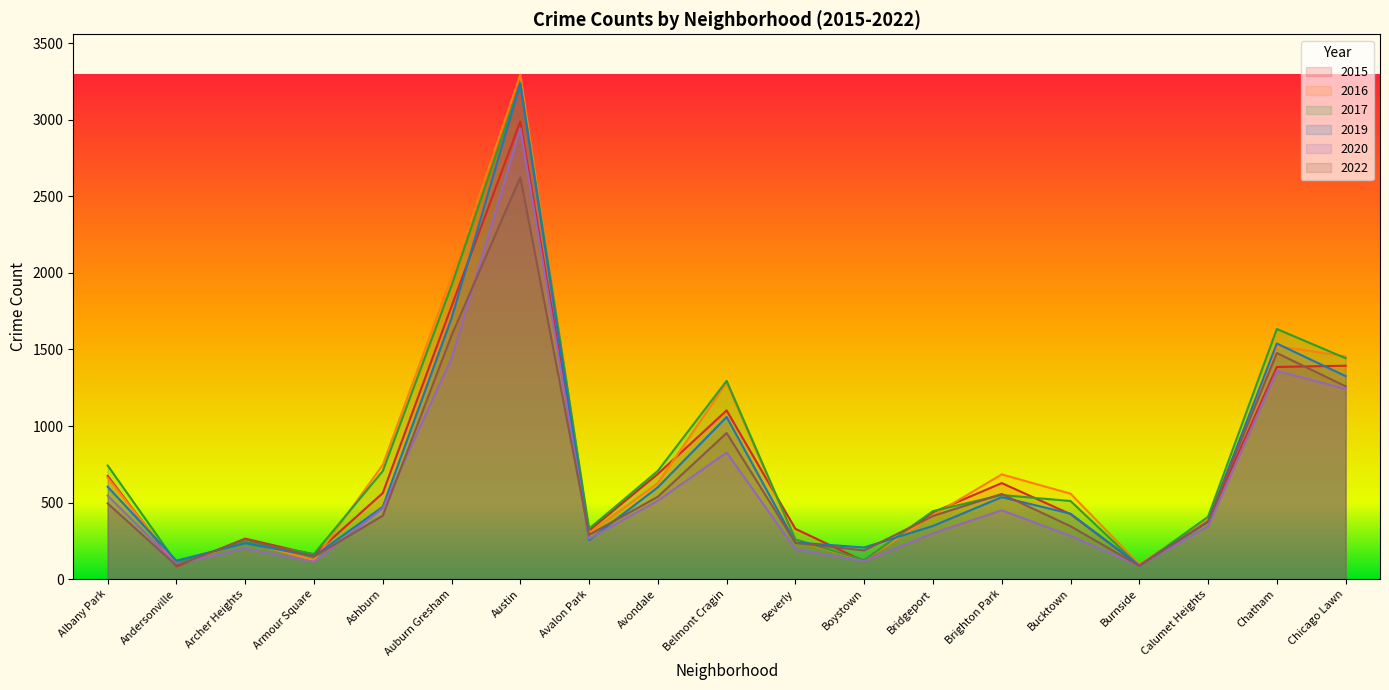

Which category has the lowest value across all series?

Andersonville